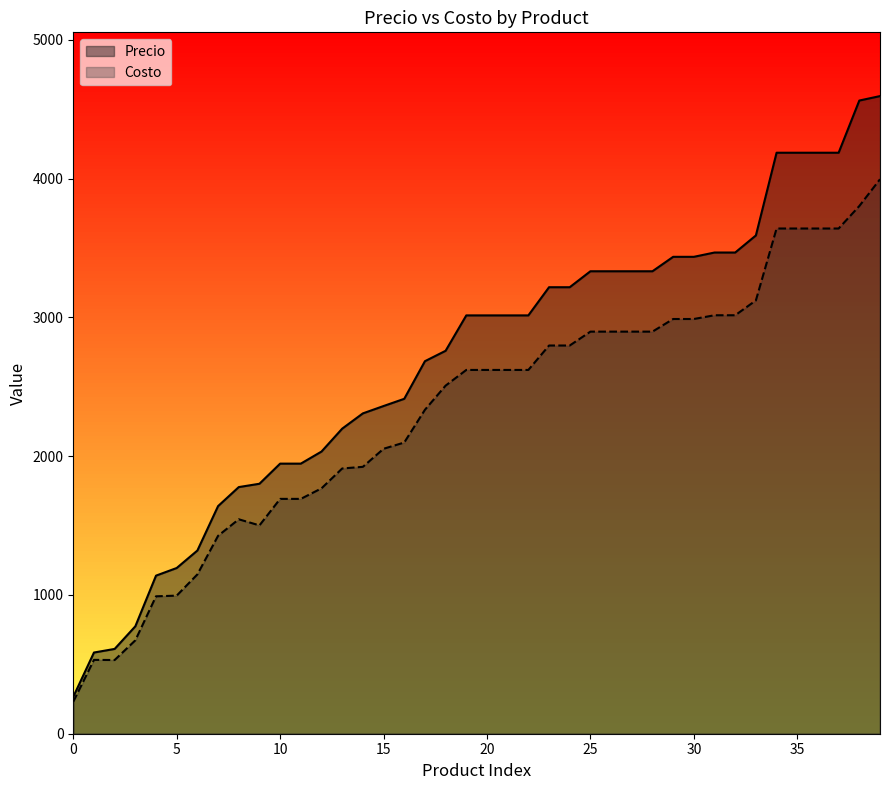

At BABYSEC-PREMIUM-JUMBO-Gx60, list the series in order from smallest to largest.

Costo, Precio